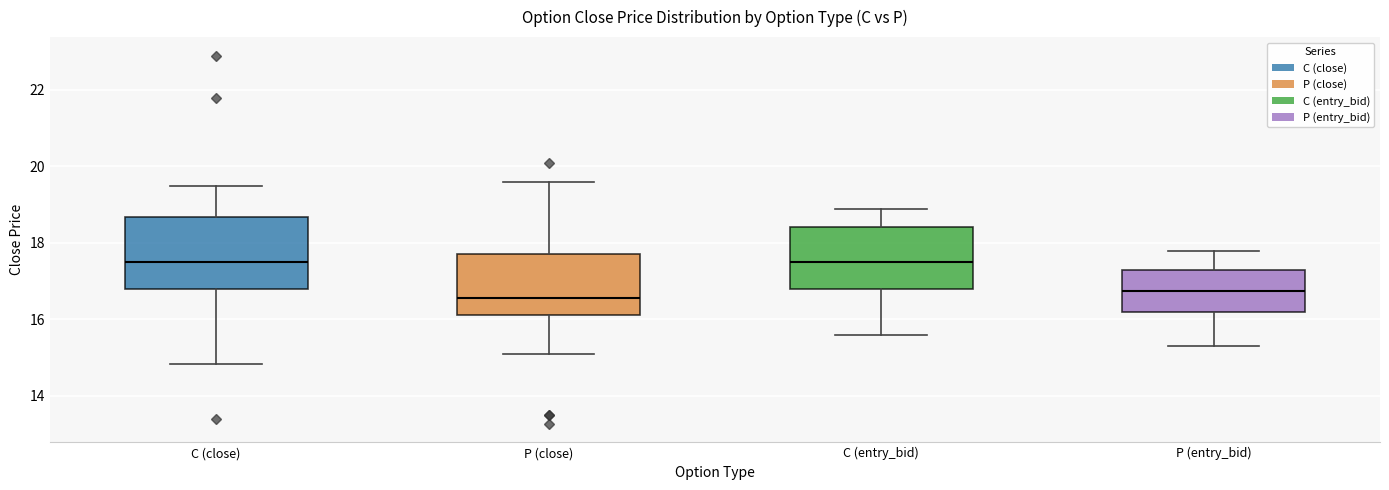

Reading left to right, read every box against the y-axis: the position of its median line, the range the box covers, and the ends of its whiskers. The values are not printed on the chart, so give them approximately, as read against the axis.

C (close): median 17.6, box 16.8 to 18.6, whiskers 14.8 to 19.6
P (close): median 16.6, box 16.2 to 17.8, whiskers 15.2 to 19.6
C (entry_bid): median 17.6, box 16.8 to 18.4, whiskers 15.6 to 19.0
P (entry_bid): median 16.8, box 16.2 to 17.4, whiskers 15.4 to 17.8